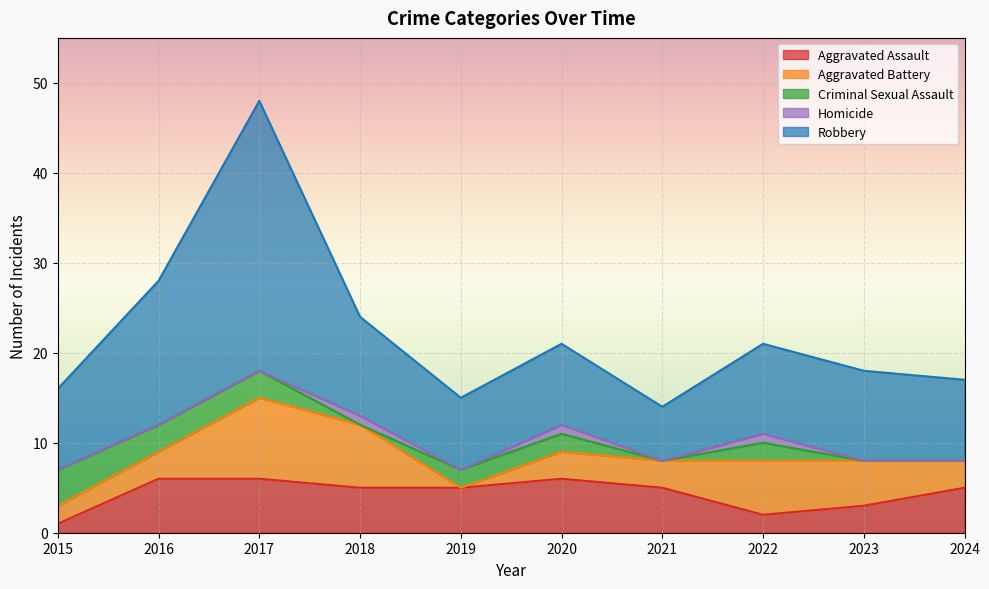

Which series has the widest spread of values?

Robbery